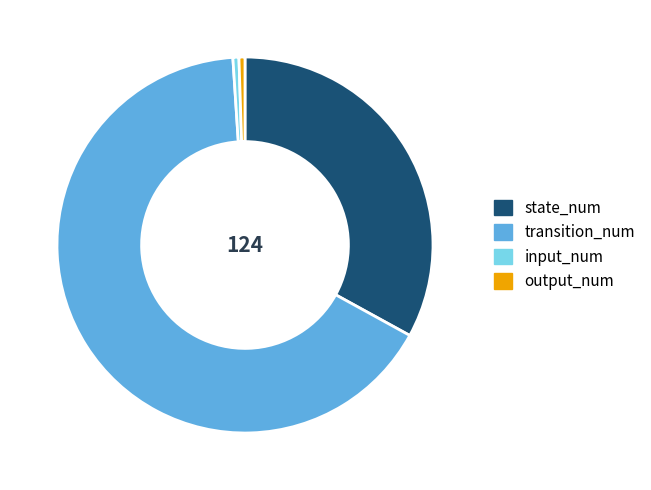

Between input_num and transition_num, which is larger?

transition_num